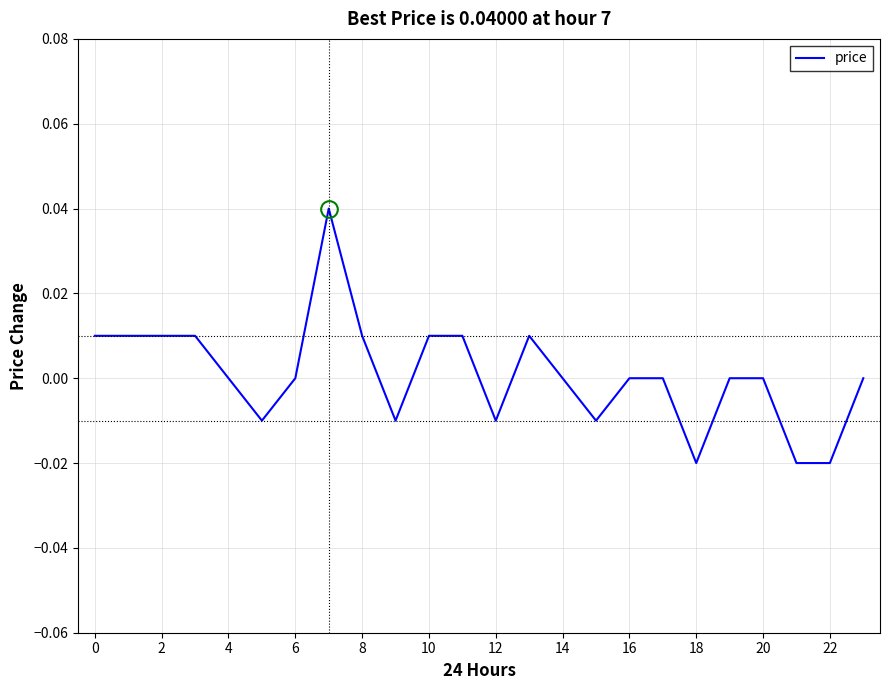

Does the chart display data point markers on the line(s)?

No